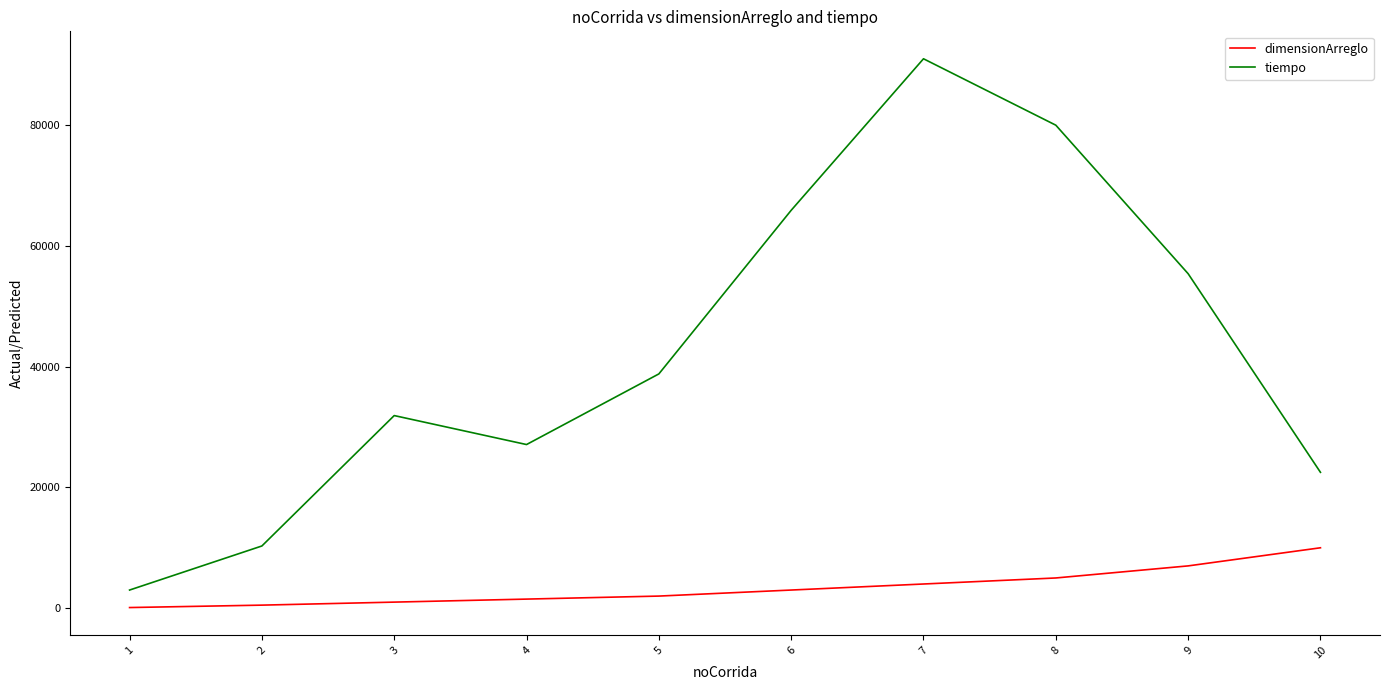

Which series has the widest spread of values?

tiempo